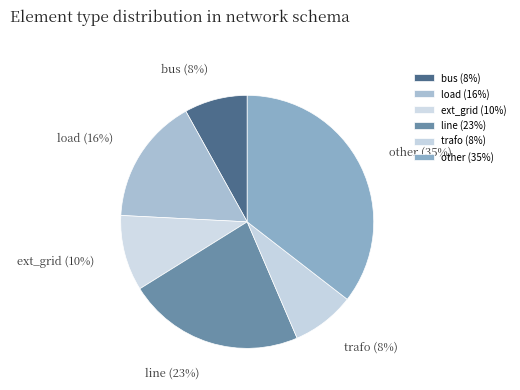

Is ext_grid the majority of the pie?

No